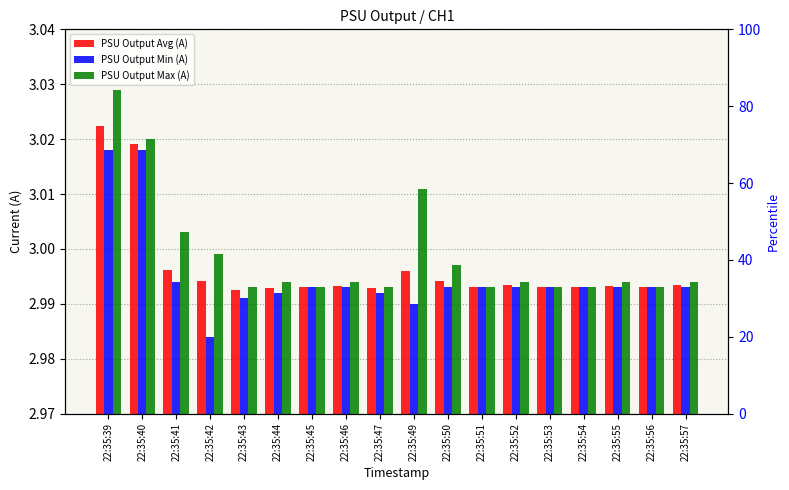

Count the PSU Output Min (A) values in the range 2 to 3.

16